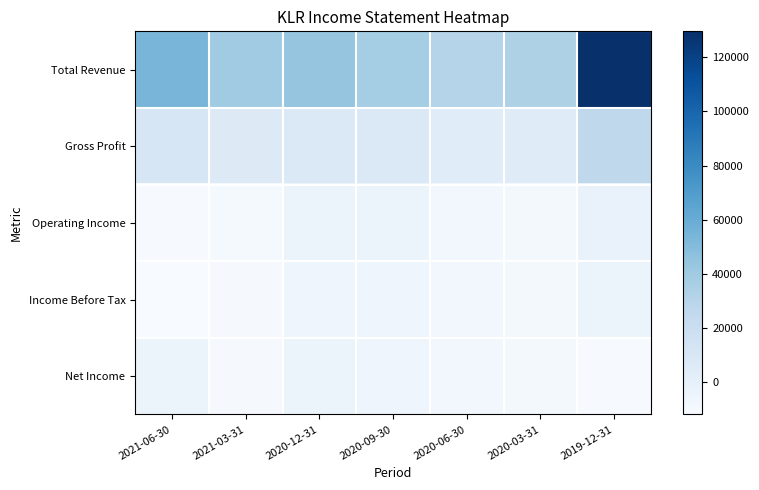

Between 2020-06-30 and 2019-12-31, which series saw the biggest shift?

Total Revenue